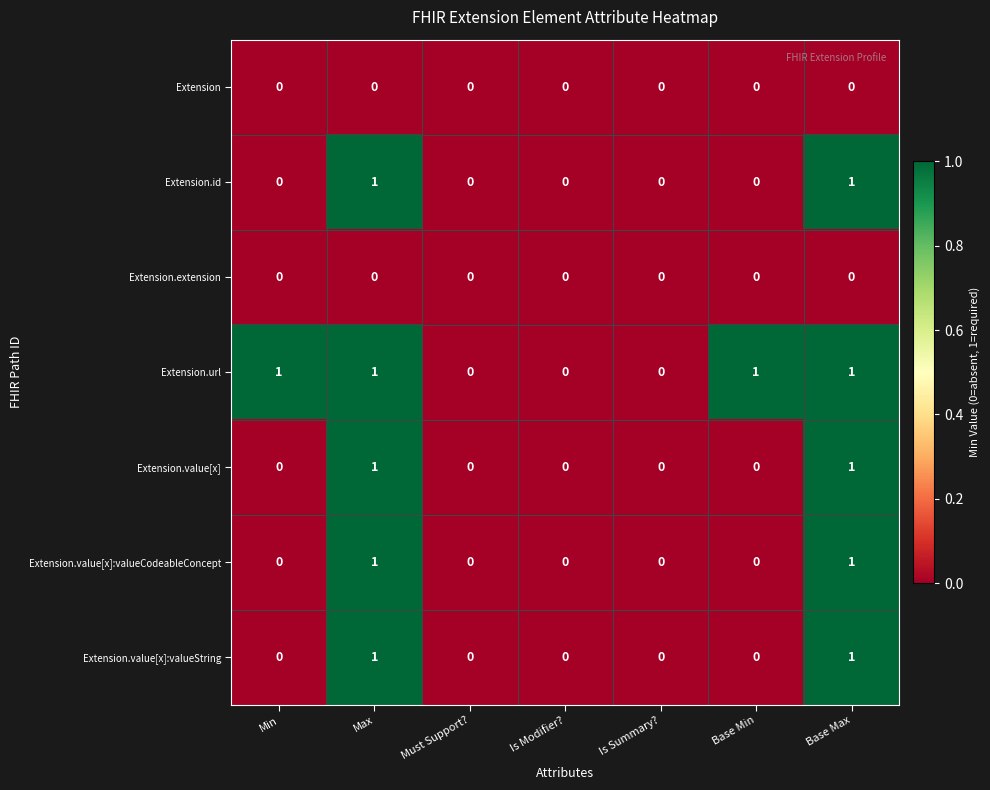

Is the value of Extension.value[x]:valueString at Min greater than the value of Extension.id at Max?

No